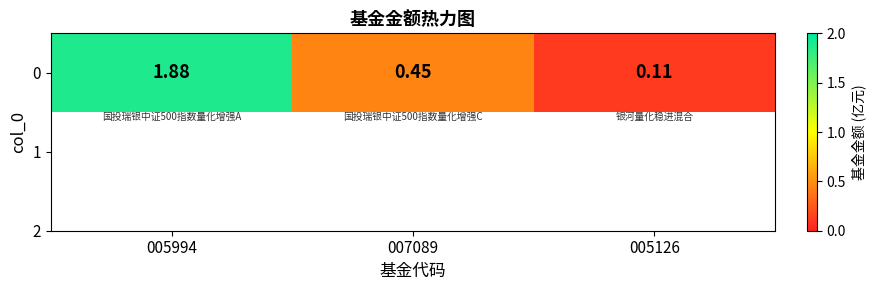

Which label corresponds to the largest value in the chart?

005994